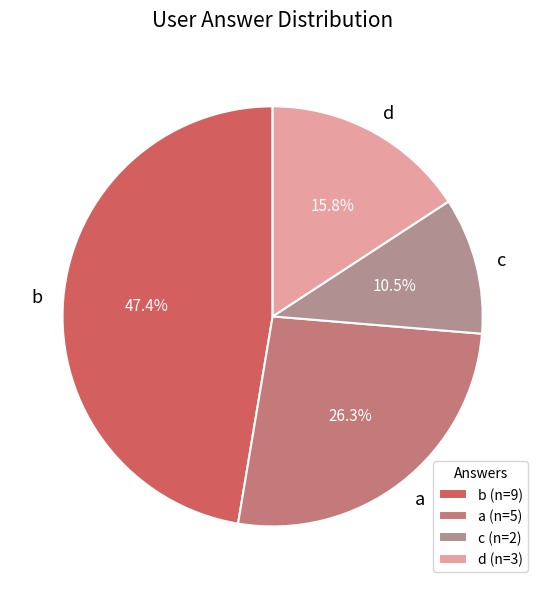

Between a and b, which is larger?

b